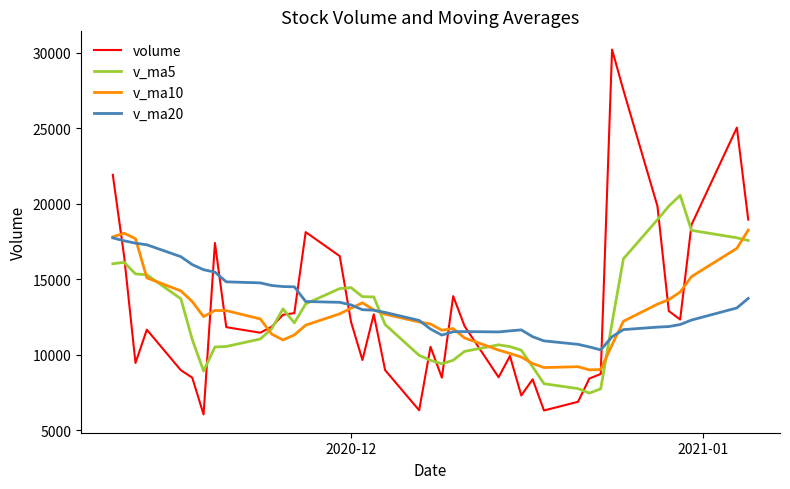

At how many categories does at least one series exceed 7202?

40